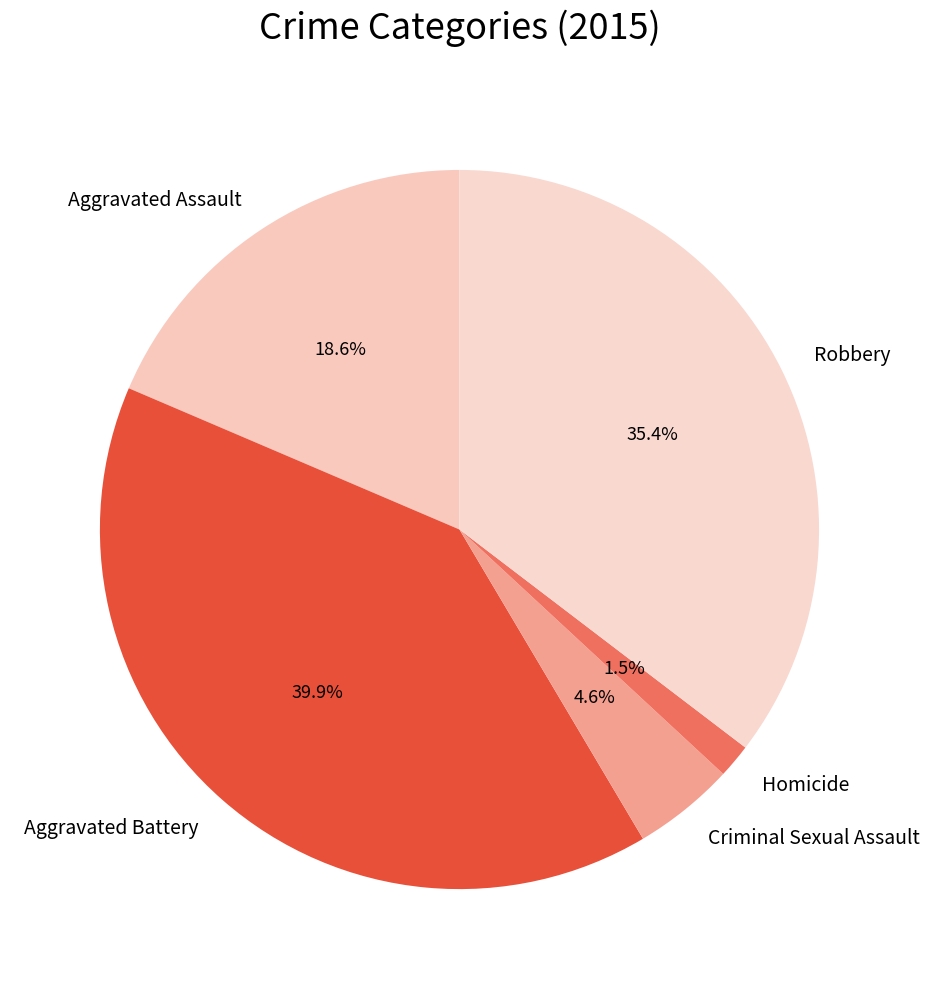

Is there a majority slice in this chart?

No